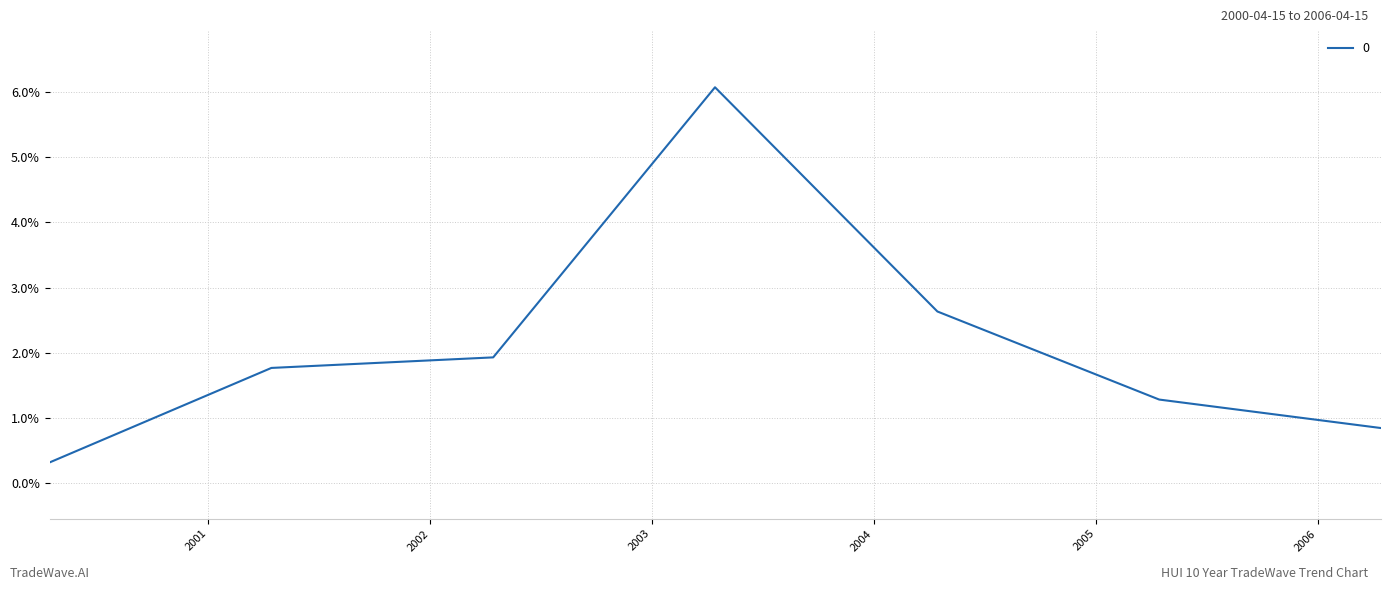

Reading left to right, extract all data points from this chart.

0.0	0.0	0.0	0.1	0.0	0.0	0.0